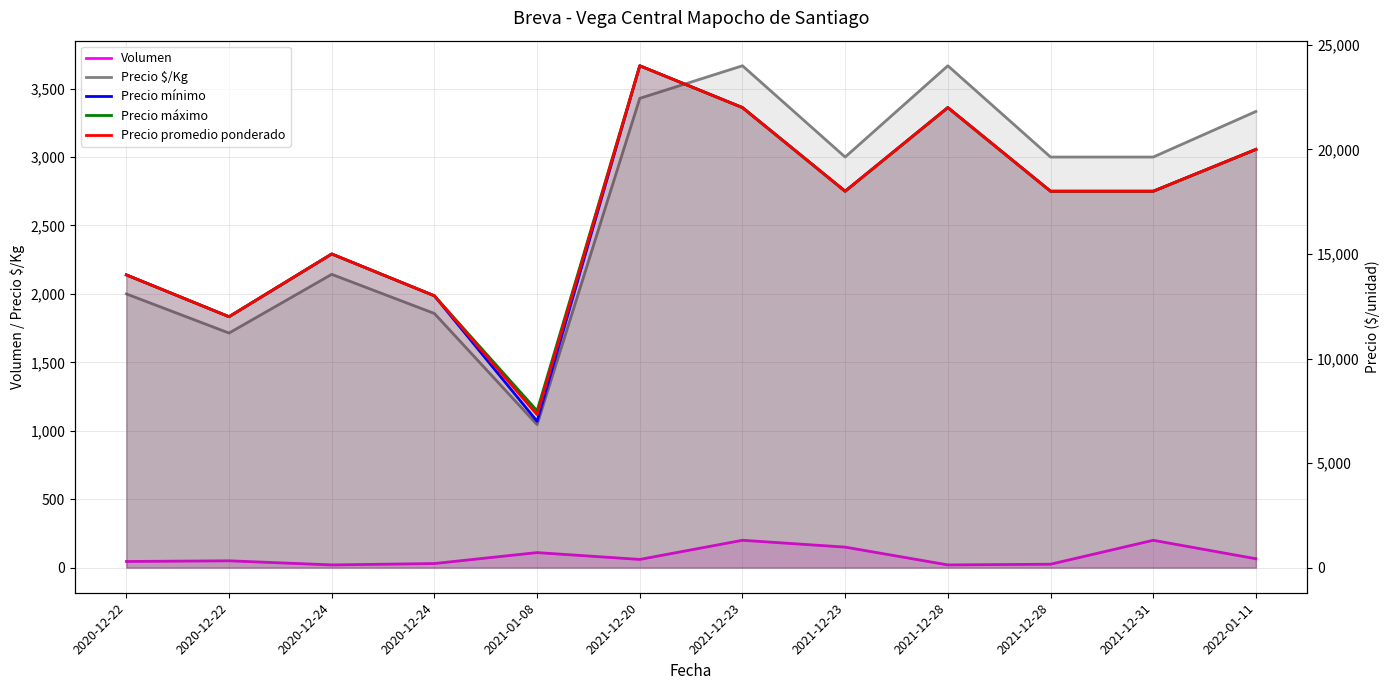

Where does the Precio promedio ponderado series first go above 18000?

2021-12-20